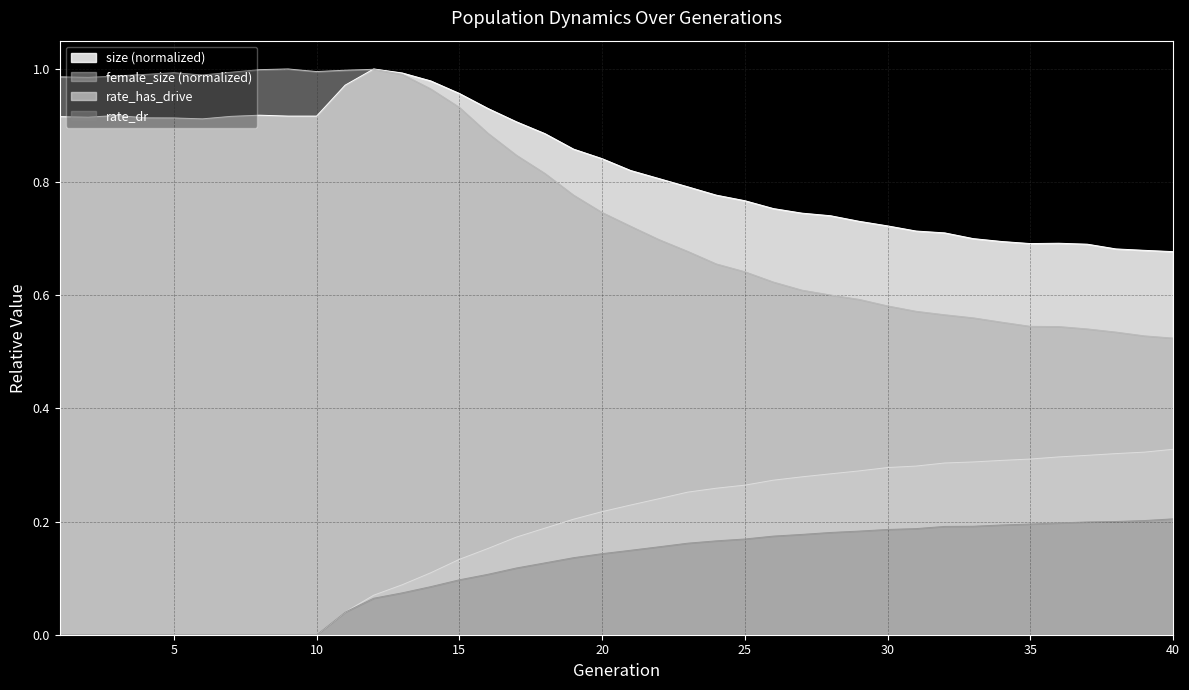

How many lines are shown in the chart?

4